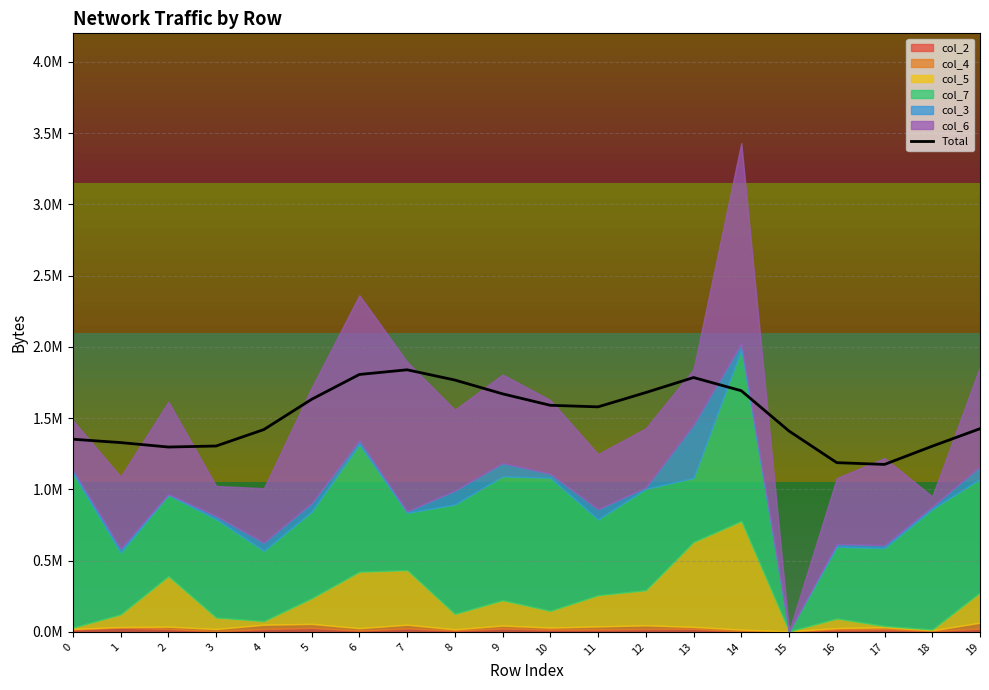

Reading right to left, list all the values displayed in this chart.

19=1426063.4	18=1303347.7	17=1175416.4	16=1187694.4	15=1409578.2	14=1692469.1	13=1785185.8	12=1679874.9	11=1579432.9	10=1590305.2	9=1670692.7	8=1767623.3	7=1839500.0	6=1806621.1	5=1632320.9	4=1420157.2	3=1304675.8	2=1297393.8	1=1328611.3	0=1352135.8